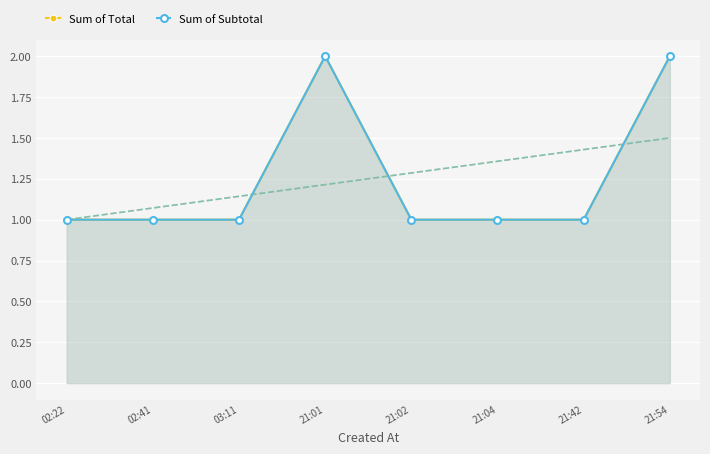

Is the value of Sum of Total at 21:54 greater than the value of Sum of Subtotal at 21:01?

No